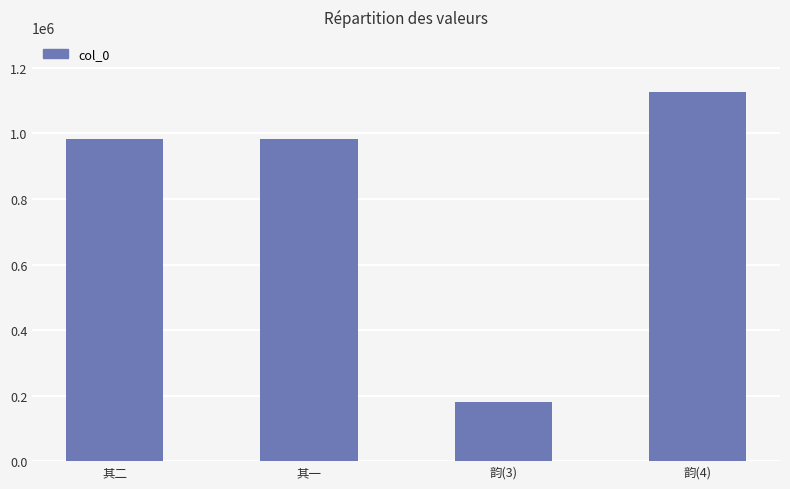

Does the chart contain any negative values?

No